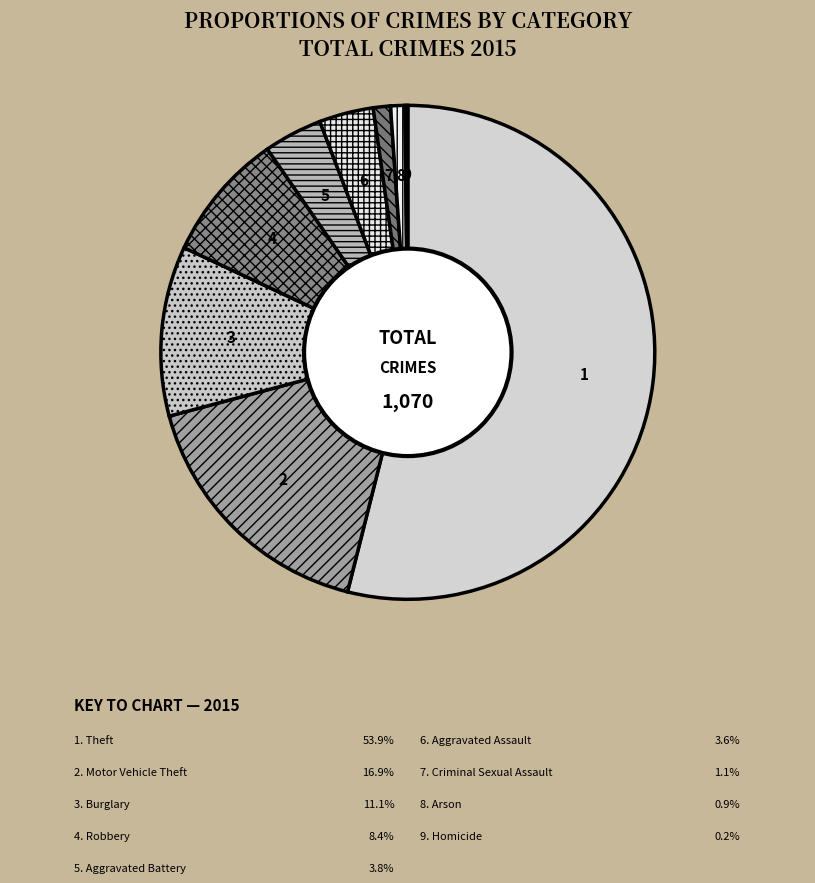

To the nearest percent, what is the difference between the largest and smallest slice percentages?

54%